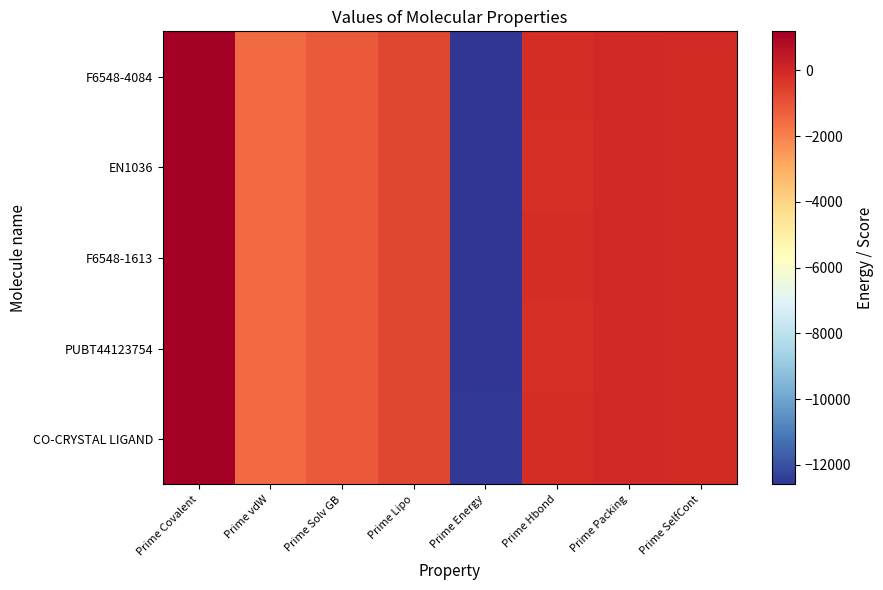

Rank the series by their maximum value, from highest to lowest.

CO-CRYSTAL LIGAND, PUBT44123754, F6548-4084, F6548-1613, EN1036